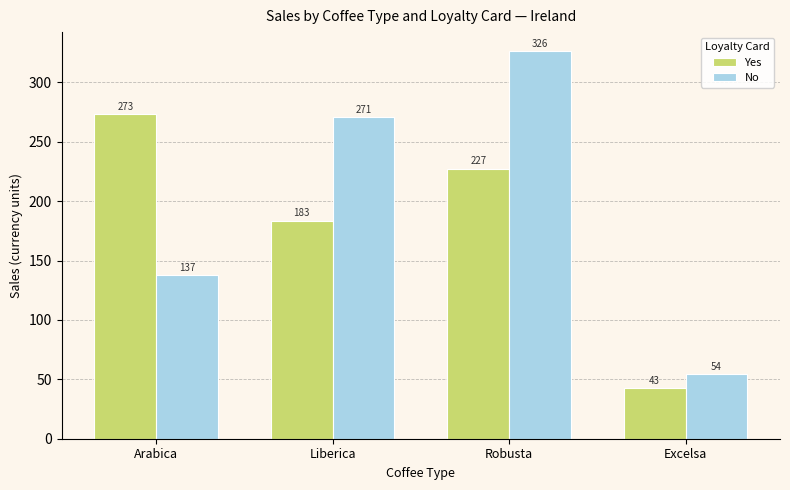

What is the difference between the maximum and second lowest values in the Yes series?

90.0